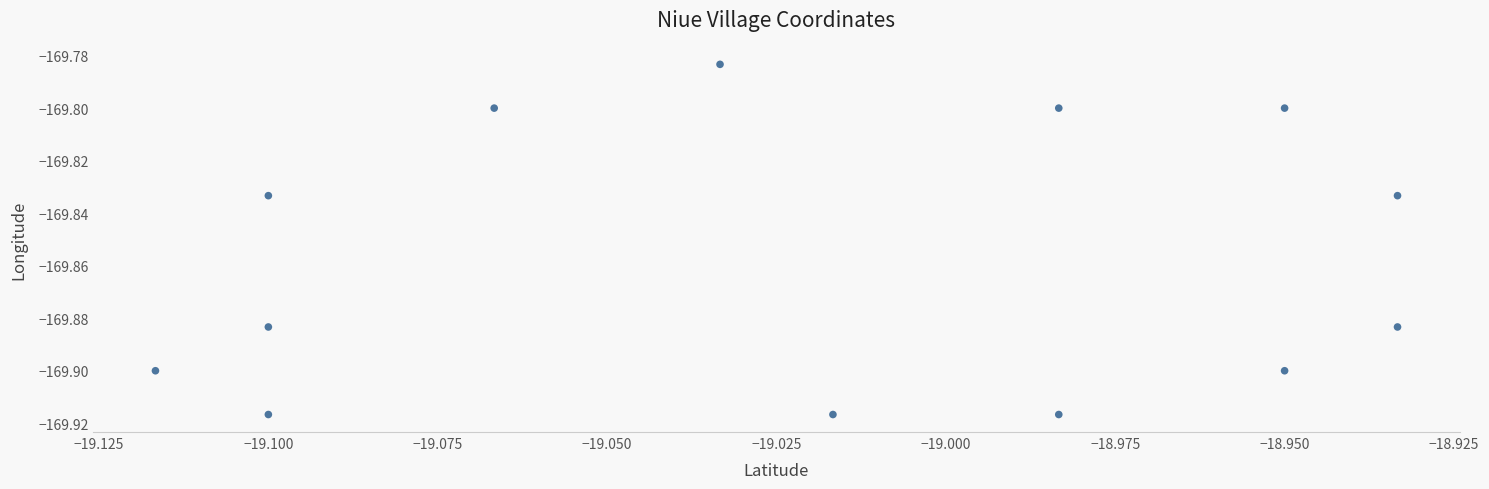

How many data points are displayed?

13